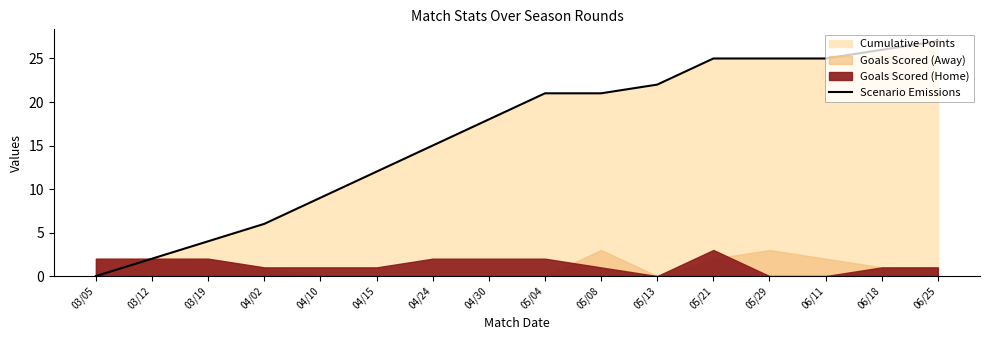

What is the difference between the maximum and minimum values?

27